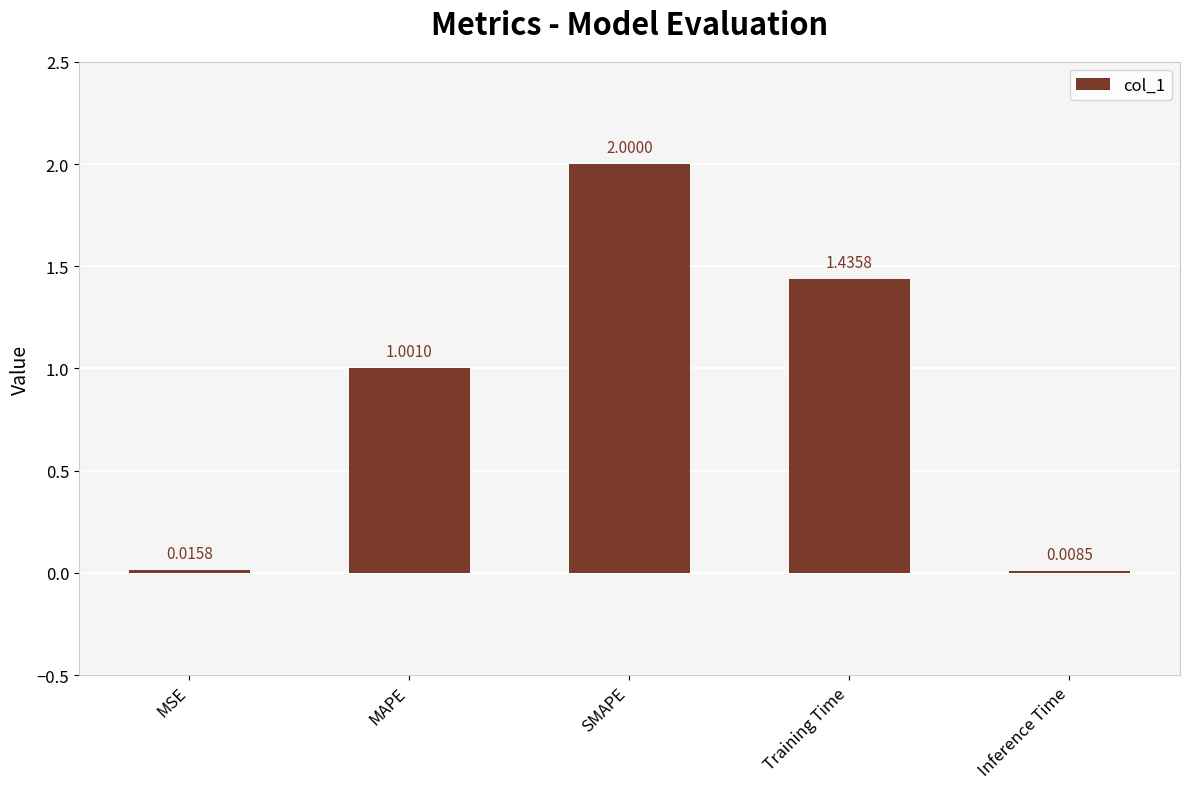

What is the sum of all values?

4.5